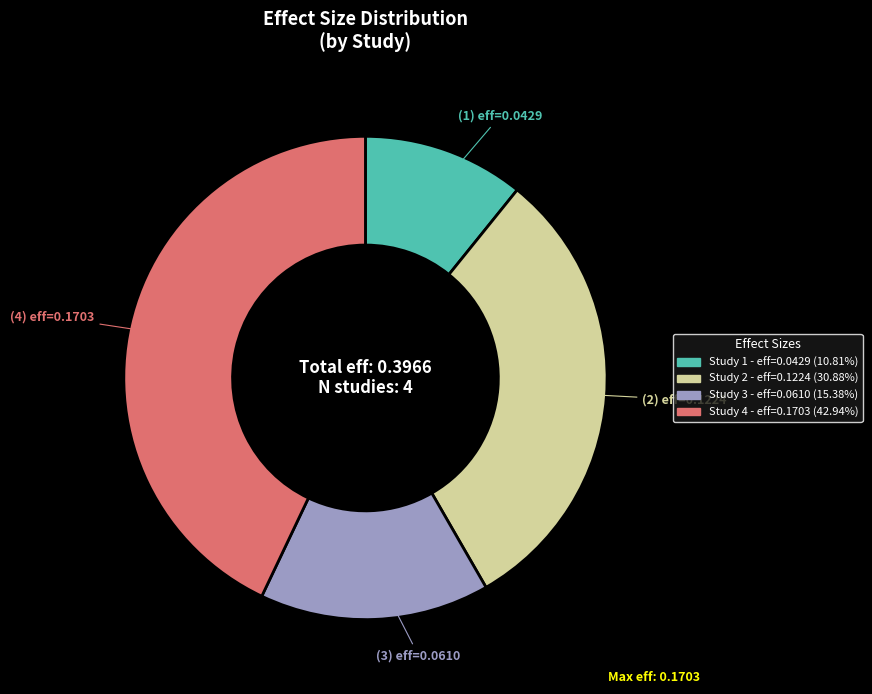

Does any single category account for the majority?

No